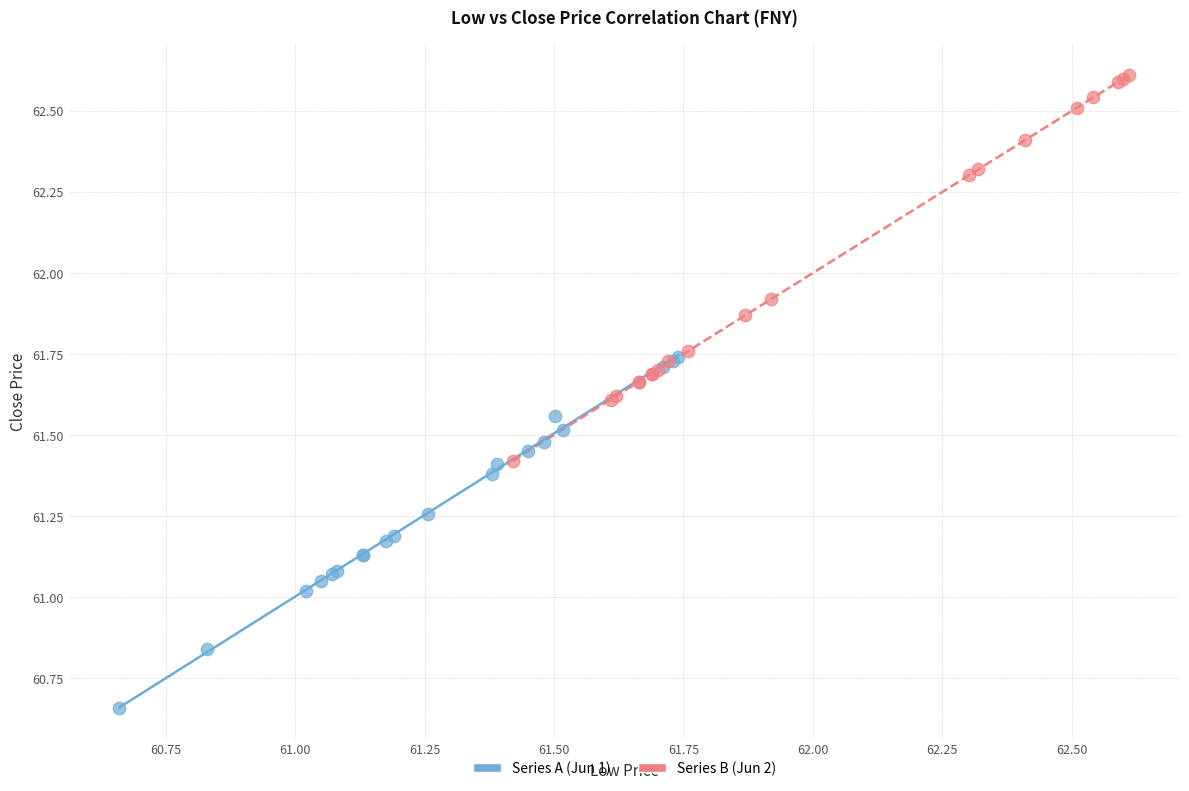

Which series has the largest Y range (max minus min)?

Series B (Jun 2)